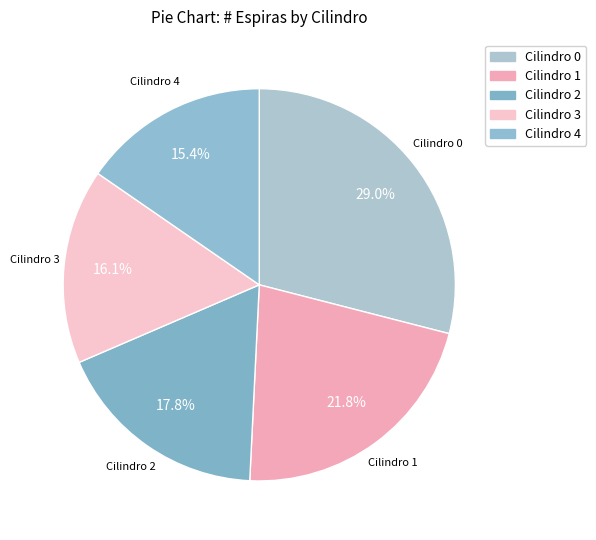

Which category has the biggest portion of the pie?

Cilindro 0